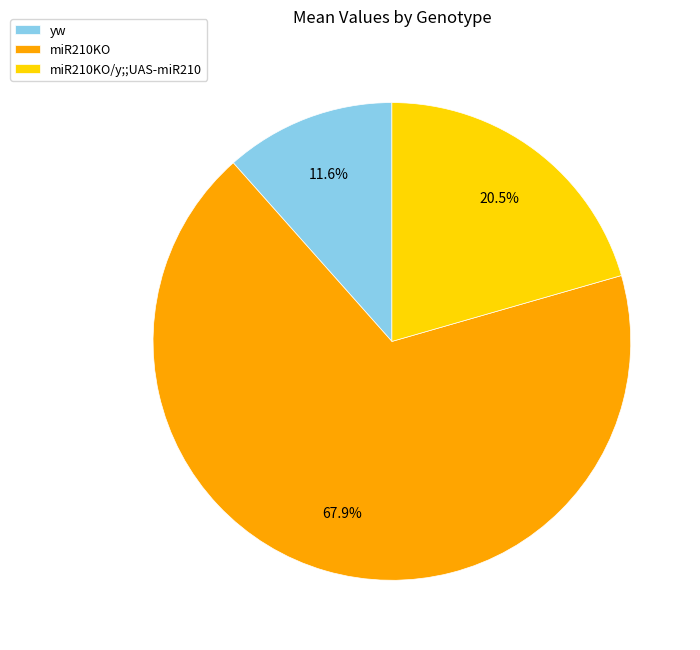

Does miR210KO account for over 50% of the chart?

Yes